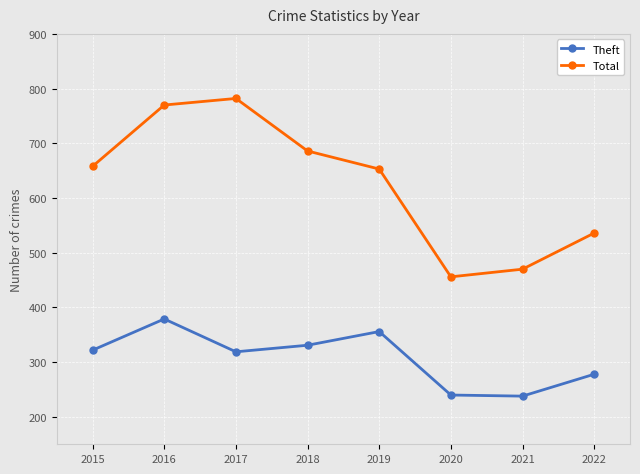

What are all the series names shown in the legend?

Theft, Total